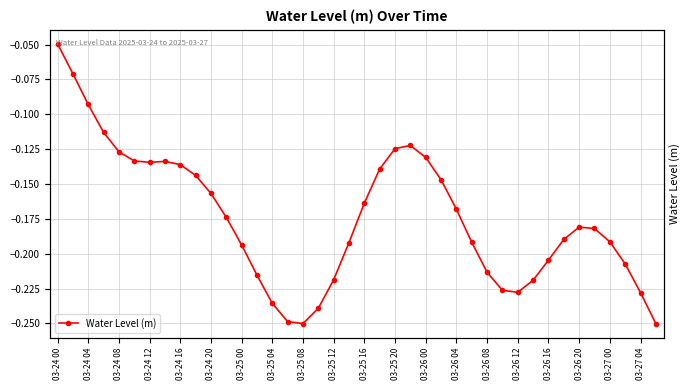

What position from the right is 03-25 20?

18